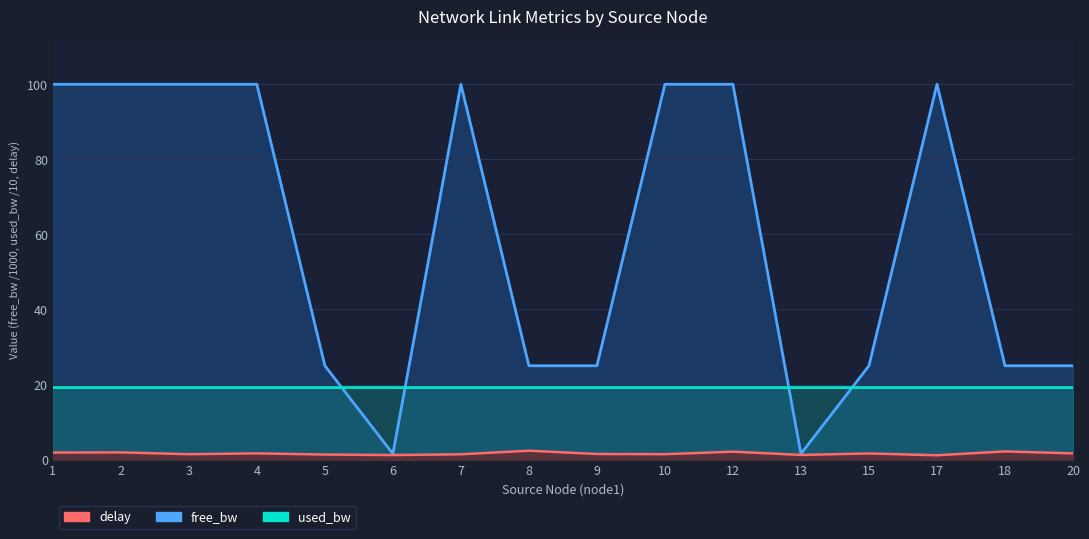

Reading left to right, what are all the values shown in this chart?

free_bw: 1=100.0	2=100.0	3=100.0	4=100.0	5=25.0	6=1.5	7=100.0	8=25.0	9=25.0	10=100.0	12=100.0	13=1.5	15=25.0	17=100.0	18=25.0	20=25.0
used_bw: 1=19.2	2=19.2	3=19.2	4=19.2	5=19.2	6=19.2	7=19.2	8=19.2	9=19.2	10=19.2	12=19.2	13=19.2	15=19.2	17=19.2	18=19.2	20=19.2
delay: 1=1.9	2=1.9	3=1.4	4=1.7	5=1.3	6=1.2	7=1.4	8=2.4	9=1.5	10=1.4	12=2.1	13=1.2	15=1.6	17=1.1	18=2.2	20=1.6